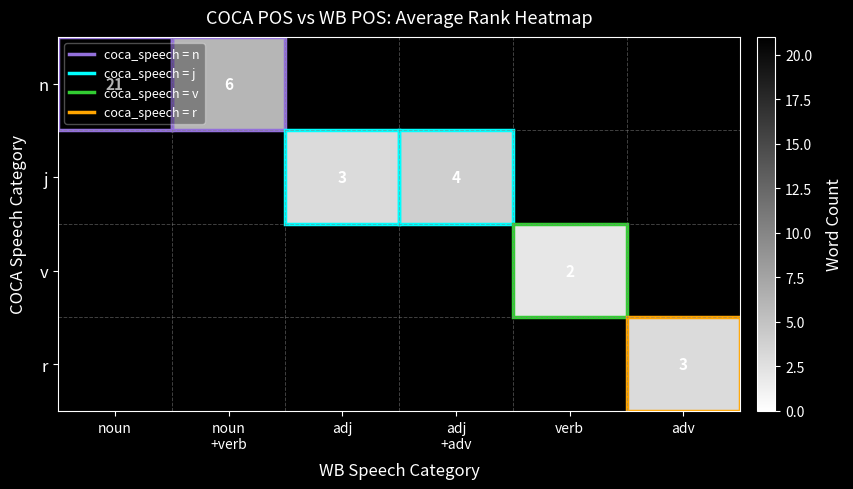

At how many categories does at least one series exceed 13?

1